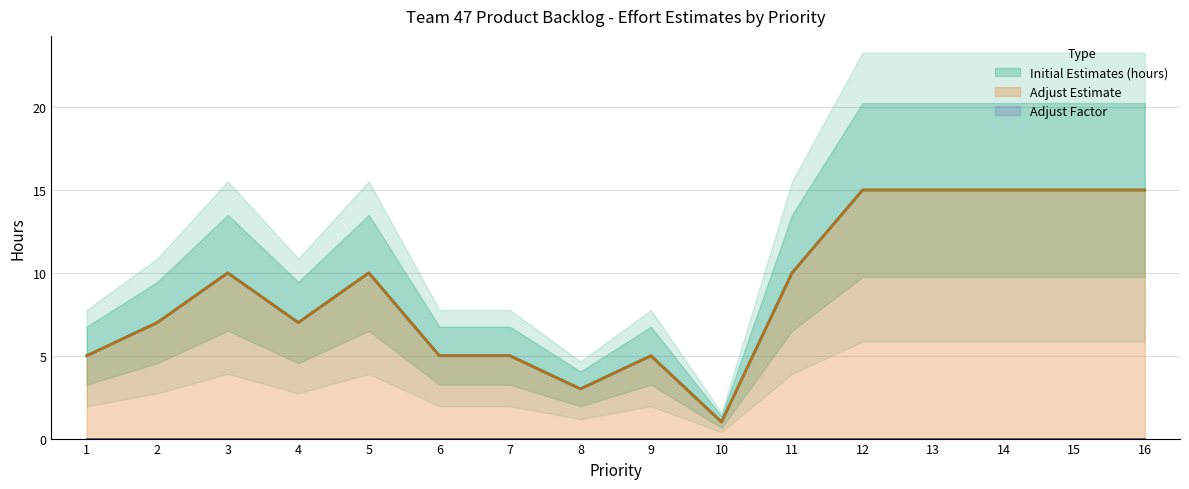

What is the value of the Adjust Estimate point at the 12th from the left?

15